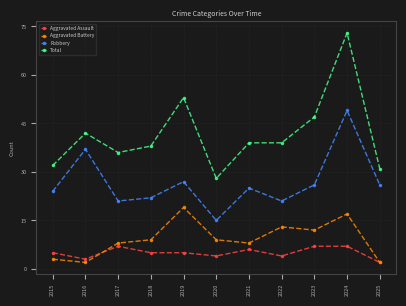

Reading left to right, transcribe all the data shown in this chart.

Aggravated Assault: 2015=5	2016=3	2017=7	2018=5	2019=5	2020=4	2021=6	2022=4	2023=7	2024=7	2025=2
Aggravated Battery: 2015=3	2016=2	2017=8	2018=9	2019=19	2020=9	2021=8	2022=13	2023=12	2024=17	2025=2
Robbery: 2015=24	2016=37	2017=21	2018=22	2019=27	2020=15	2021=25	2022=21	2023=26	2024=49	2025=26
Total: 2015=32	2016=42	2017=36	2018=38	2019=53	2020=28	2021=39	2022=39	2023=47	2024=73	2025=31